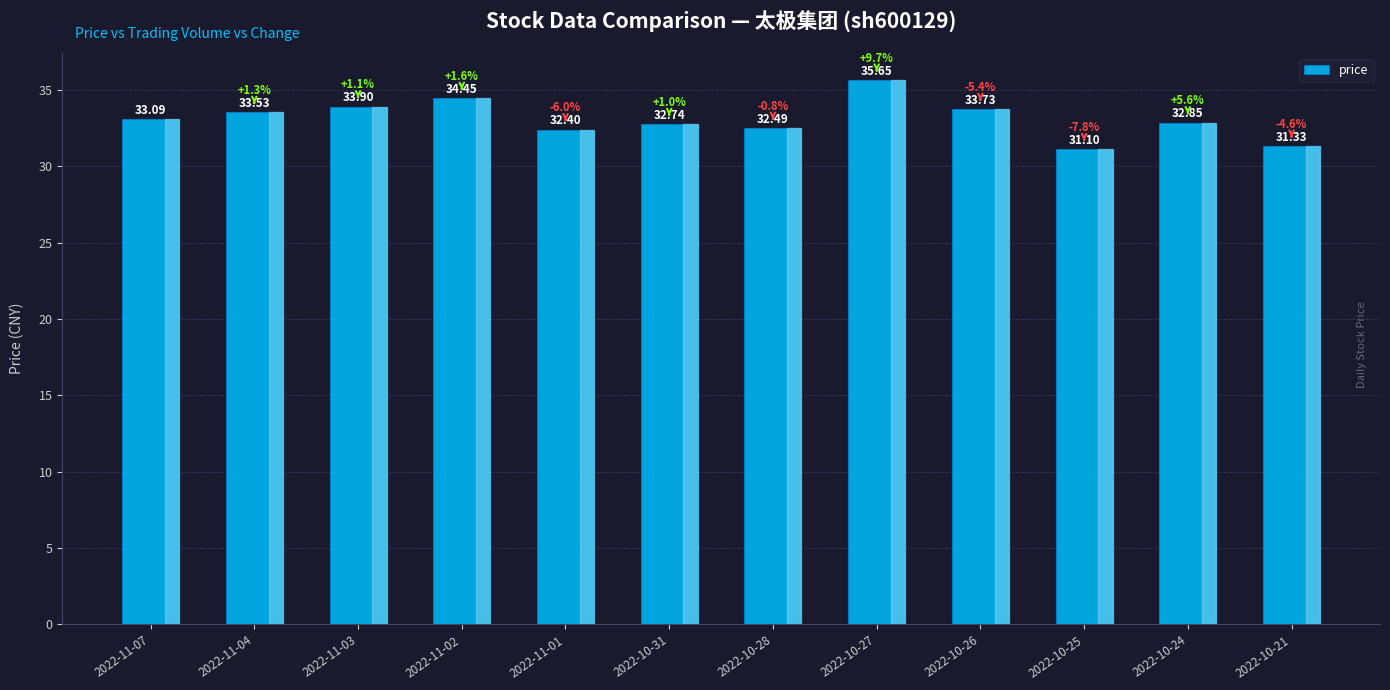

How many bars are there in total?

12